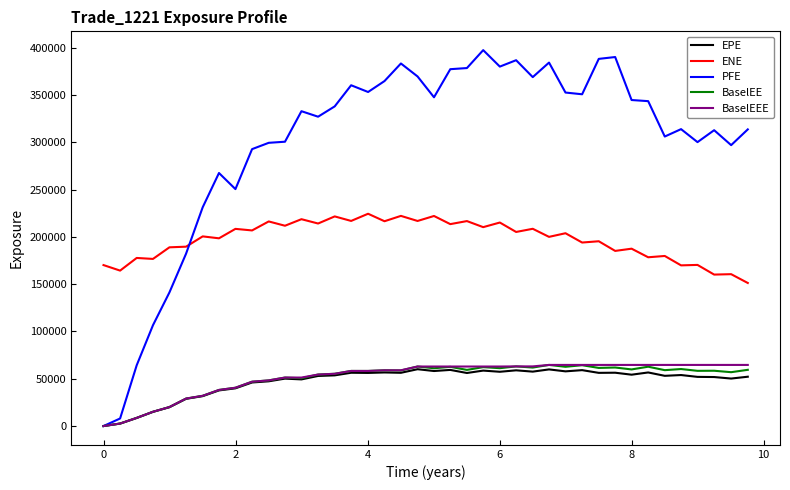

Which series has the largest total across all categories?

PFE